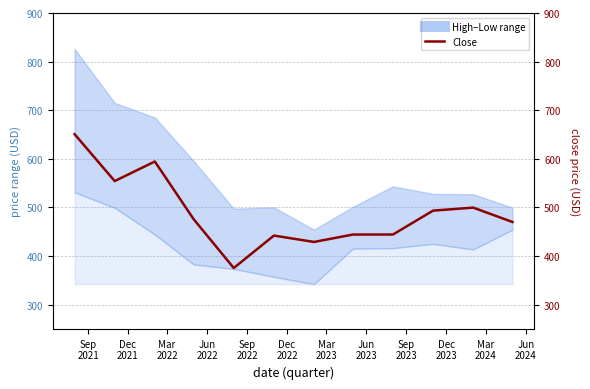

True or false: the data shows 392.8 at Mar
2022.

False